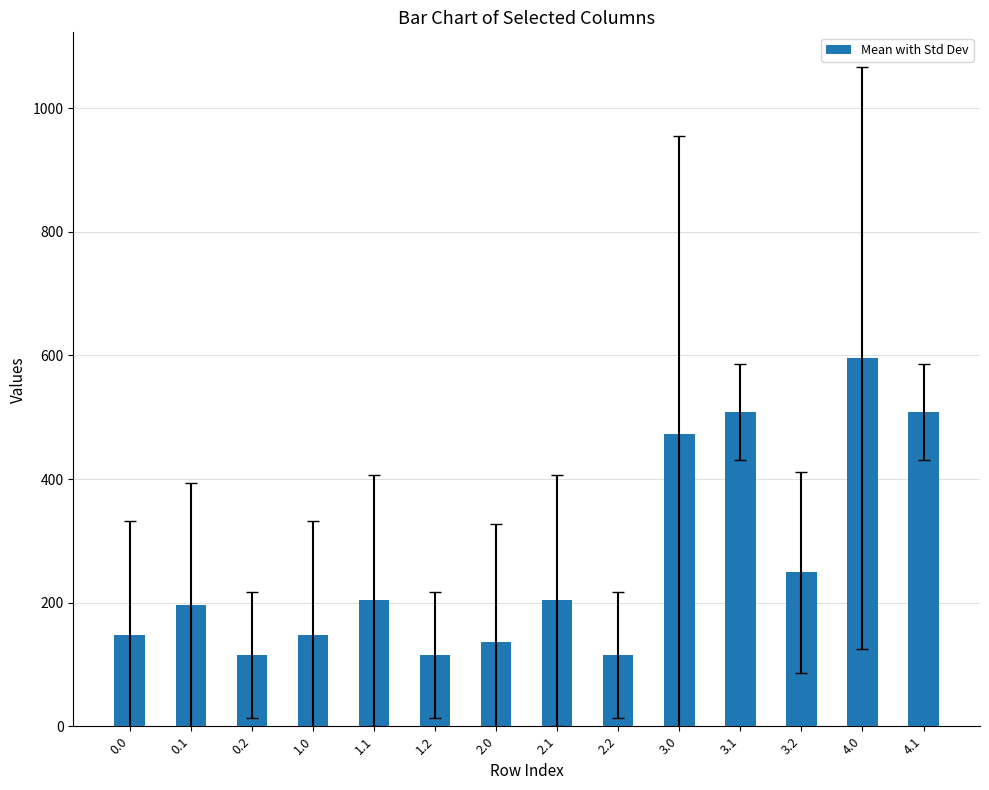

What is the minimum value shown in the chart?

114.7